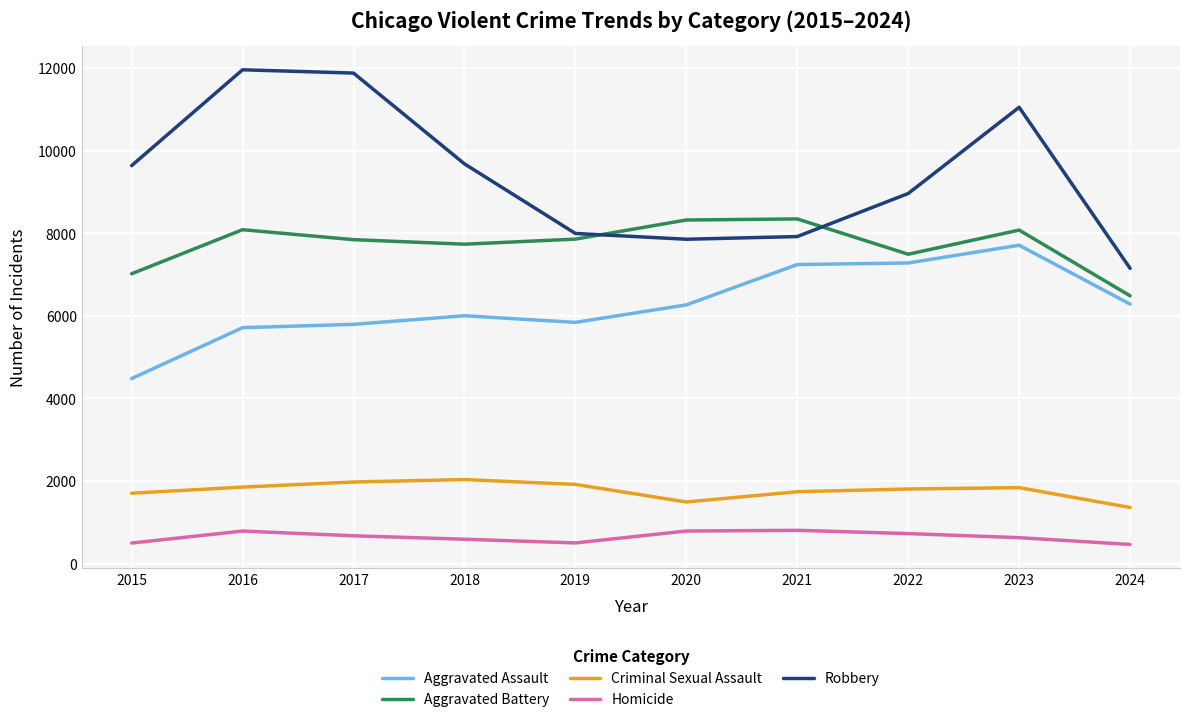

Which series changed the most between 2017 and 2020?

Robbery